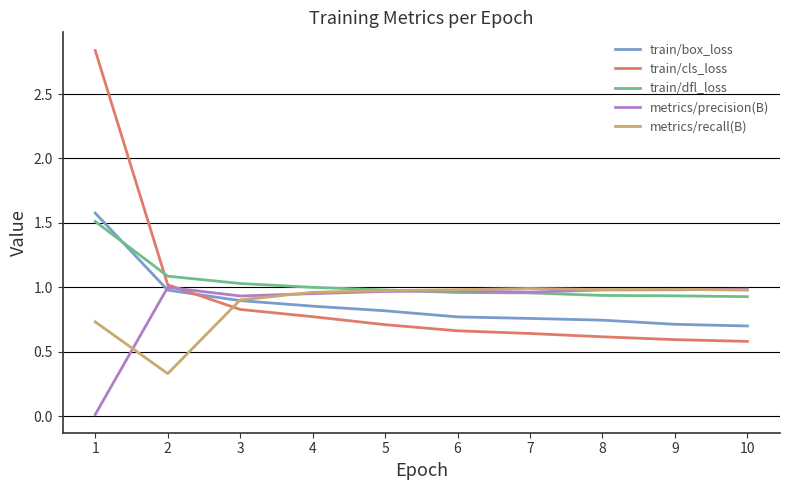

Which series has the widest spread of values?

train/cls_loss